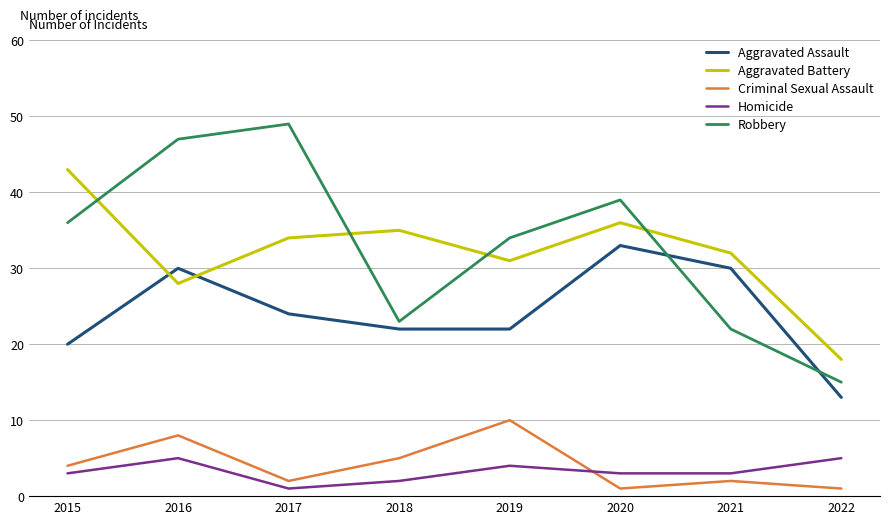

Reading left to right, list all the values displayed in this chart.

Aggravated Assault: 20	30	24	22	22	33	30	13
Aggravated Battery: 43	28	34	35	31	36	32	18
Criminal Sexual Assault: 4	8	2	5	10	1	2	1
Homicide: 3	5	1	2	4	3	3	5
Robbery: 36	47	49	23	34	39	22	15